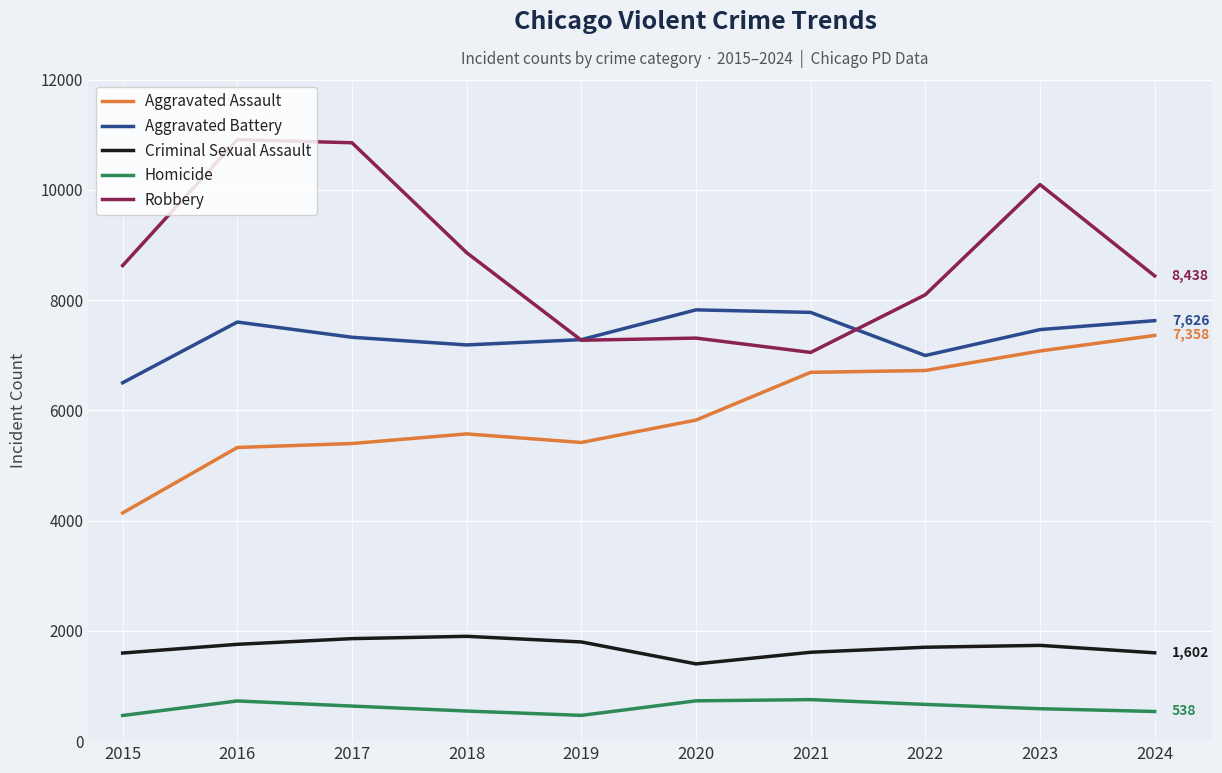

What is the approximate value of Criminal Sexual Assault at 2023, to the nearest 50?

1750